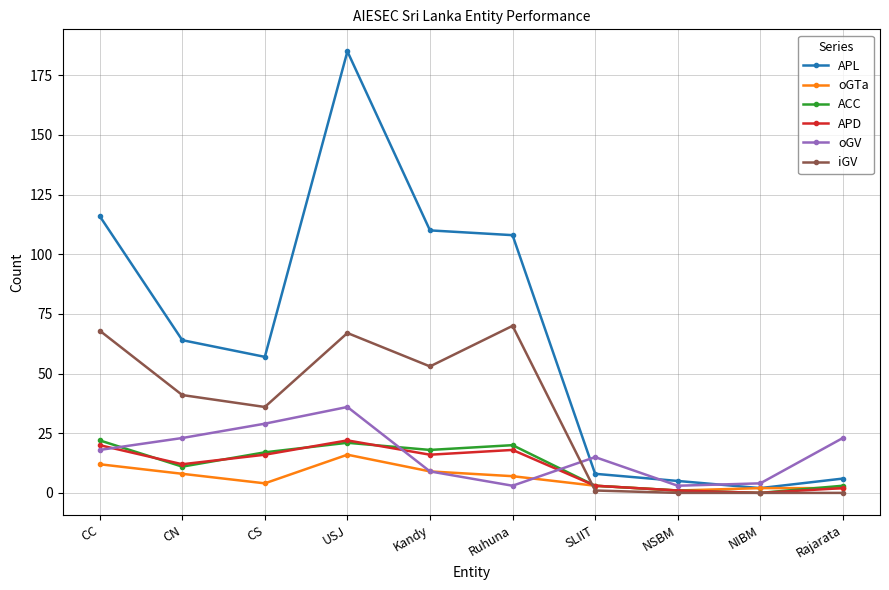

What are all the series names shown in the legend?

APL, oGTa, ACC, APD, oGV, iGV